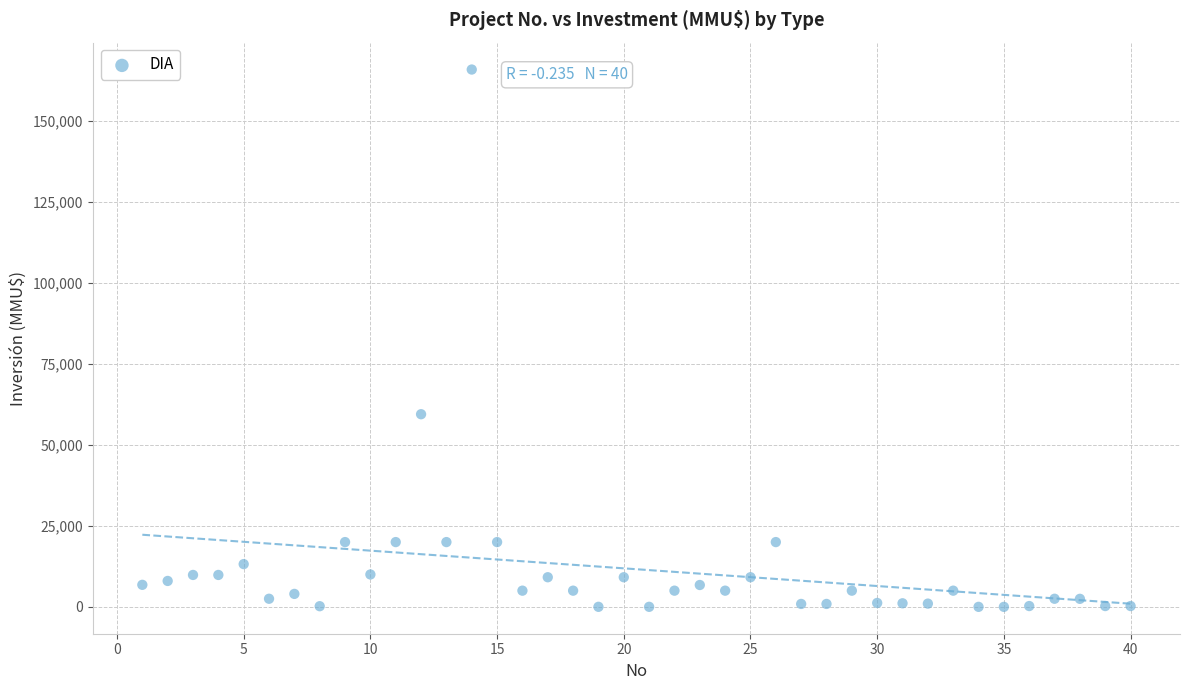

What is the range of X values (max minus min)?

39